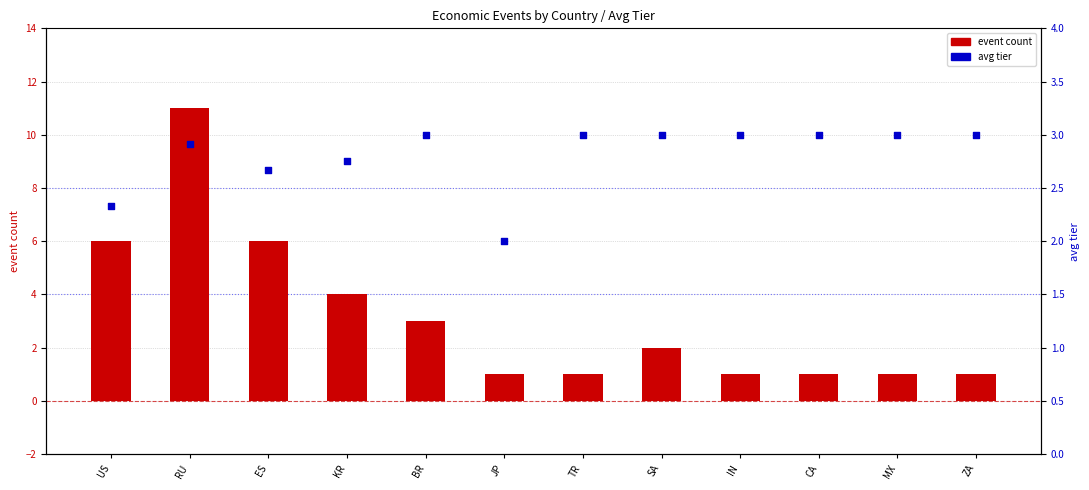

What is the total value across all series at RU?

13.9